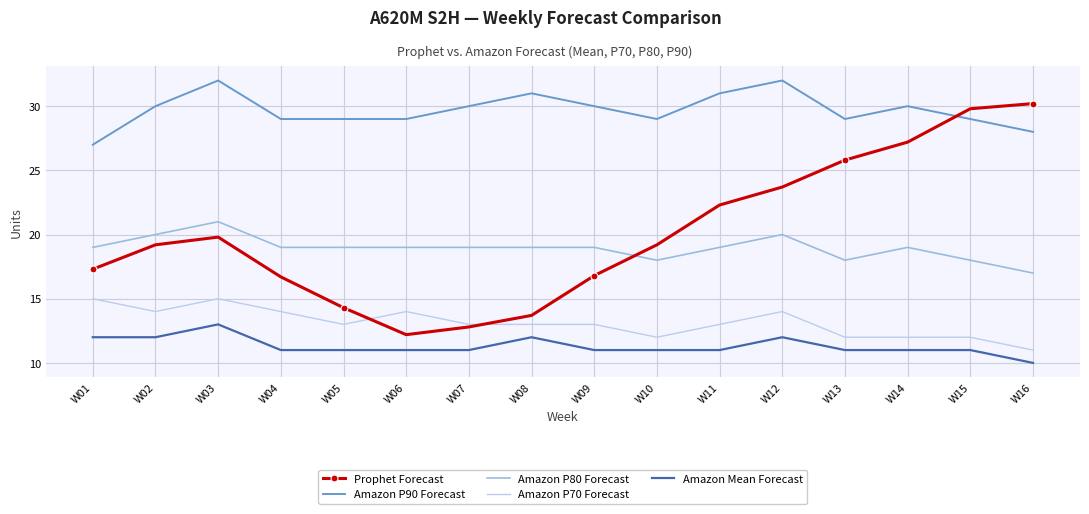

What is the minimum value shown in the chart?

10.0